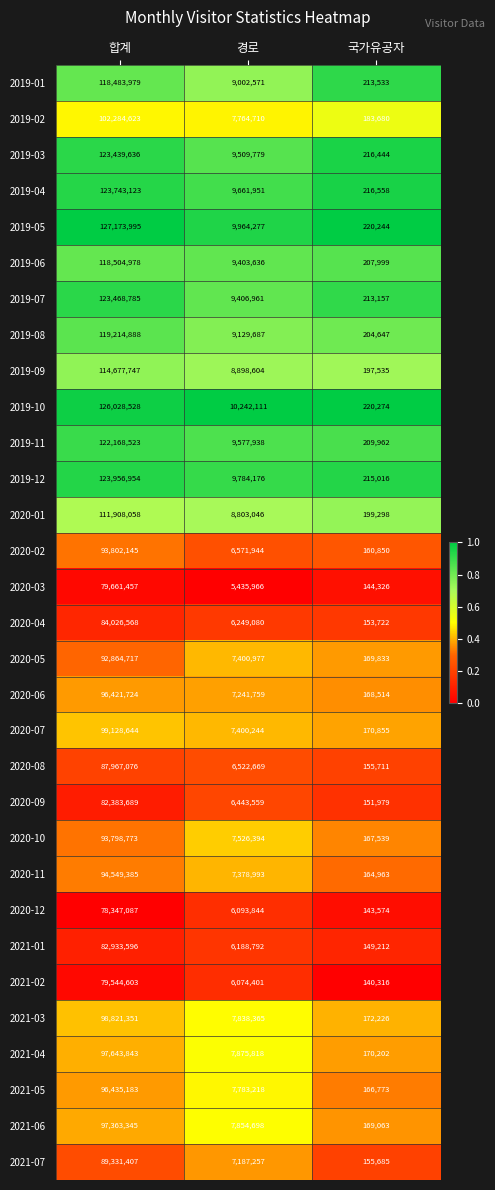

Count the number of categories in the chart.

3